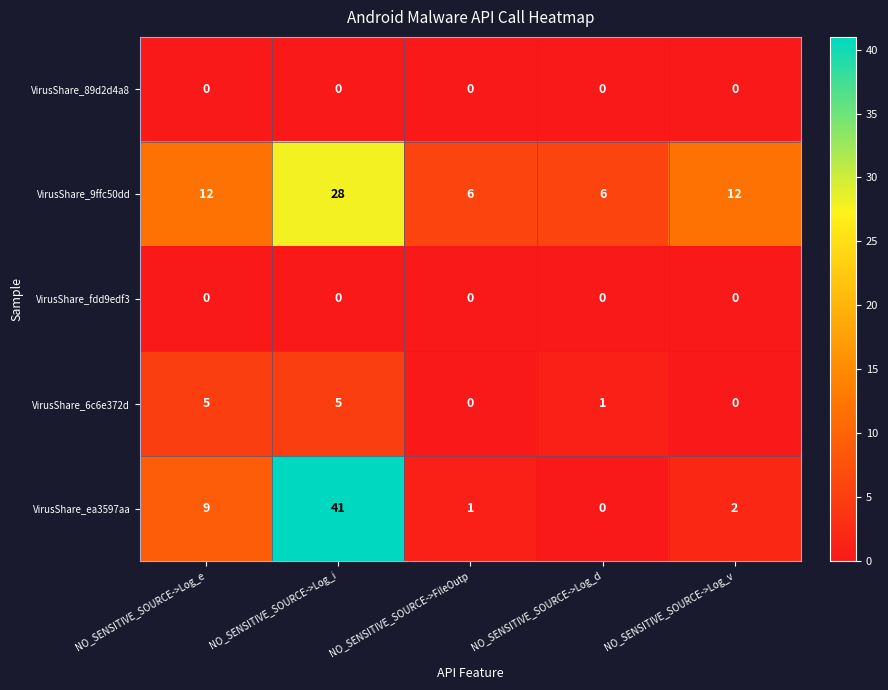

Between NO_SENSITIVE_SOURCE->Log_i and NO_SENSITIVE_SOURCE->Log_v, which series saw the biggest shift?

VirusShare_ea3597aa